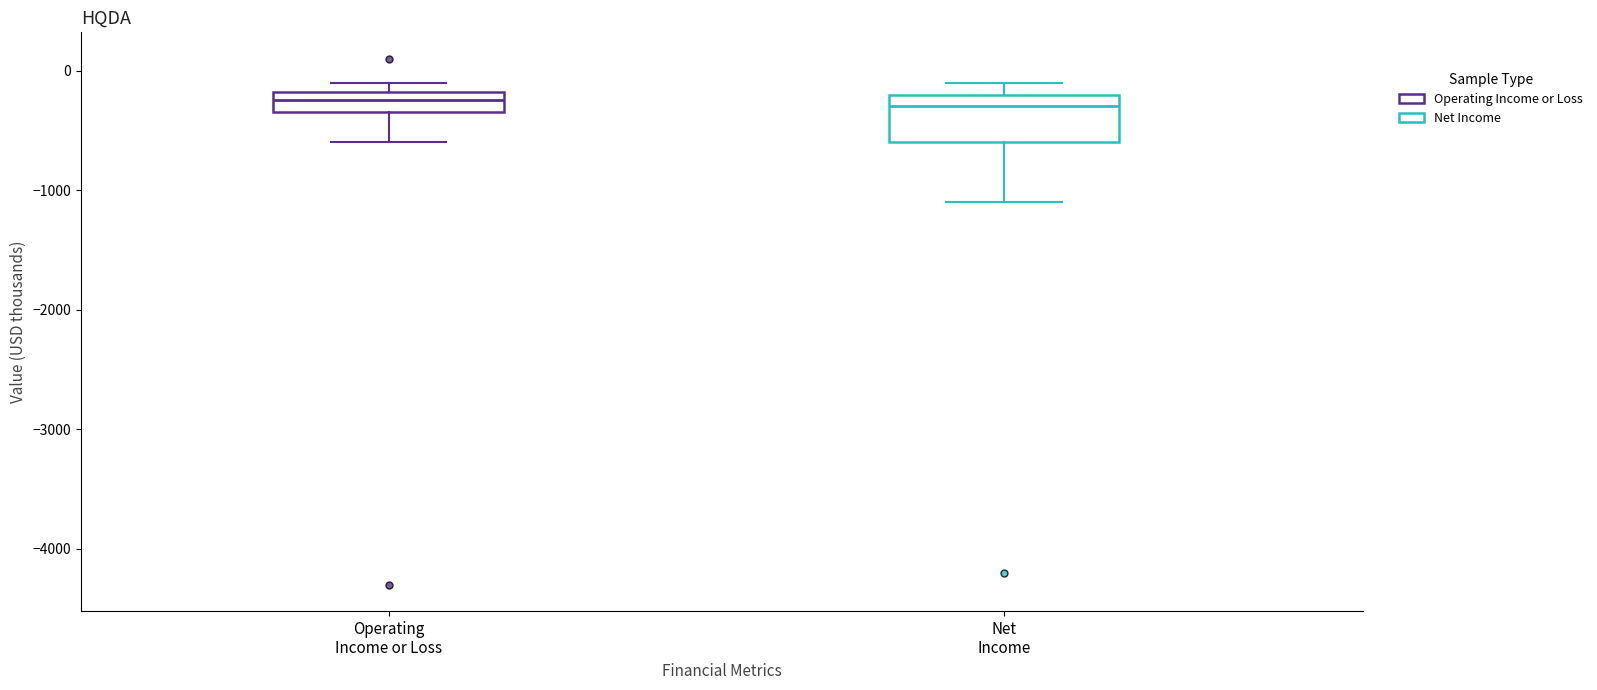

Reading left to right, transcribe this box plot: for each box, give where its median line is, the range the box spans, and where its two whiskers end, as read against the y-axis. The values are not printed on the chart, so give them approximately, as read against the axis.

Operating Income or Loss: median -200 (inside the box), box -300 to -200, whiskers -600 to -100
Net Income: median -300, box -600 to -200, whiskers -1100 to -100